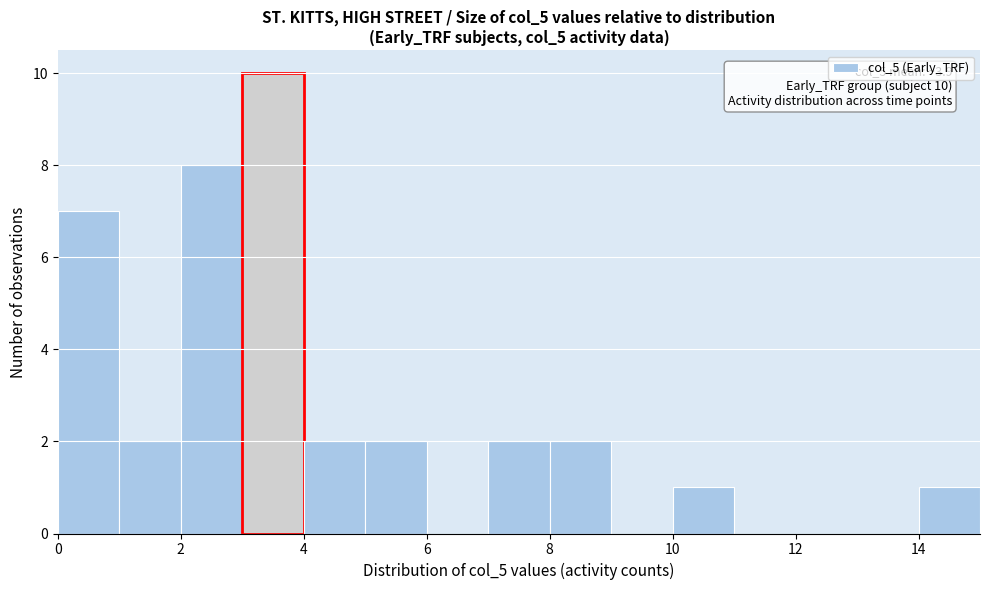

Over which range of the x-axis is the bar tallest?

3 to 4